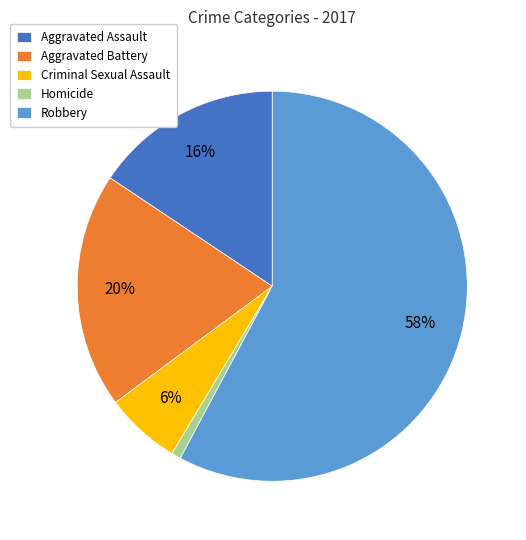

What is the largest slice in the pie chart?

Robbery